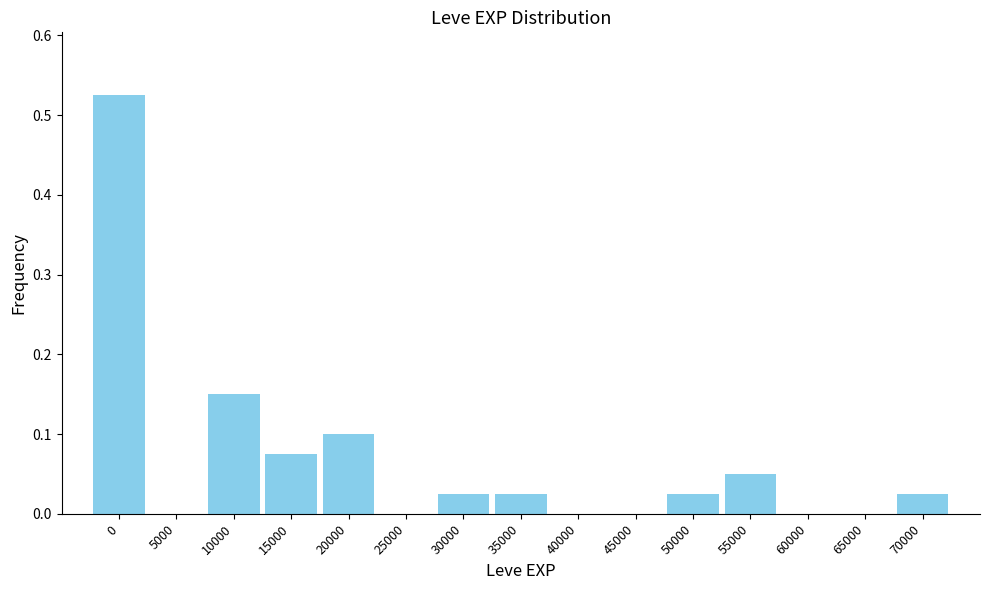

What is the sum of all values?

1.0